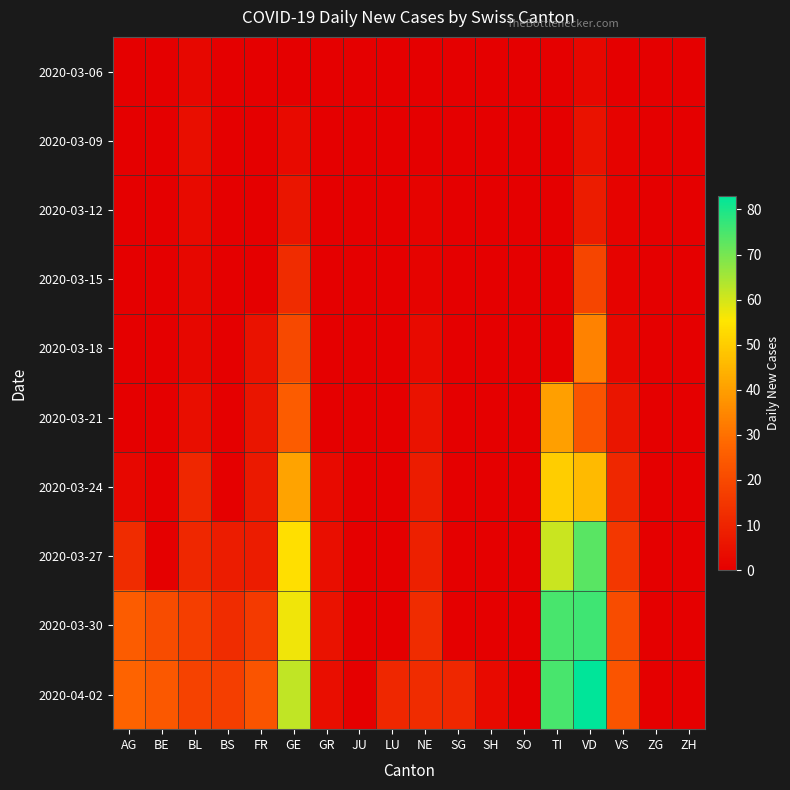

Reading right to left, transcribe all the data shown in this chart.

2020-03-06: ZH=0	ZG=0	VS=0	VD=2	TI=0	SO=0	SH=0	SG=0	NE=0	LU=0	JU=0	GR=0	GE=0	FR=0	BS=0	BL=2	BE=0	AG=0
2020-03-09: ZH=0	ZG=0	VS=1	VD=5	TI=0	SO=0	SH=0	SG=0	NE=0	LU=0	JU=0	GR=0	GE=3	FR=0	BS=0	BL=4	BE=0	AG=0
2020-03-12: ZH=0	ZG=0	VS=1	VD=8	TI=0	SO=0	SH=0	SG=0	NE=1	LU=0	JU=0	GR=0	GE=6	FR=0	BS=0	BL=3	BE=0	AG=0
2020-03-15: ZH=0	ZG=0	VS=1	VD=19	TI=0	SO=0	SH=0	SG=0	NE=1	LU=0	JU=0	GR=0	GE=12	FR=0	BS=0	BL=2	BE=0	AG=0
2020-03-18: ZH=0	ZG=0	VS=2	VD=34	TI=0	SO=0	SH=0	SG=0	NE=3	LU=0	JU=0	GR=0	GE=20	FR=5	BS=0	BL=2	BE=0	AG=0
2020-03-21: ZH=0	ZG=0	VS=6	VD=23	TI=40	SO=0	SH=0	SG=0	NE=5	LU=0	JU=0	GR=0	GE=25	FR=6	BS=0	BL=4	BE=0	AG=0
2020-03-24: ZH=0	ZG=0	VS=11	VD=46	TI=50	SO=0	SH=0	SG=0	NE=8	LU=0	JU=0	GR=3	GE=41	FR=7	BS=0	BL=11	BE=0	AG=2
2020-03-27: ZH=0	ZG=0	VS=15	VD=73	TI=61	SO=0	SH=0	SG=0	NE=9	LU=0	JU=0	GR=4	GE=54	FR=8	BS=8	BL=11	BE=0	AG=12
2020-03-30: ZH=0	ZG=0	VS=21	VD=76	TI=75	SO=0	SH=0	SG=0	NE=12	LU=0	JU=0	GR=5	GE=57	FR=16	BS=12	BL=17	BE=21	AG=25
2020-04-02: ZH=0	ZG=0	VS=23	VD=83	TI=75	SO=0	SH=3	SG=11	NE=12	LU=11	JU=0	GR=4	GE=62	FR=23	BS=17	BL=18	BE=24	AG=27